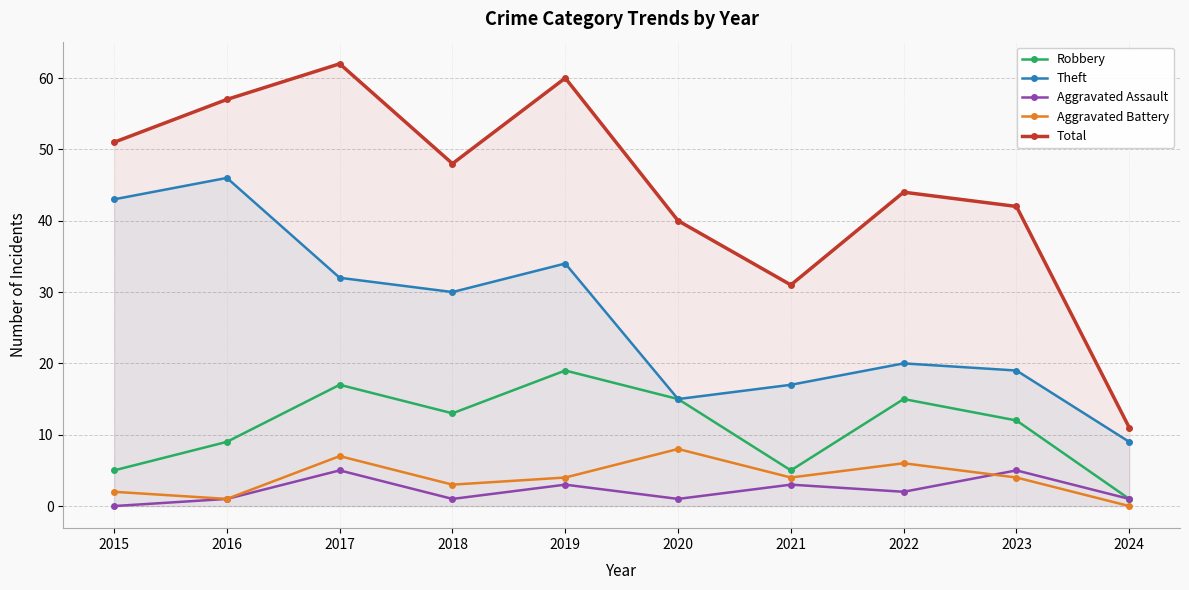

Between 2015 and 2024, which series saw the biggest shift?

Total